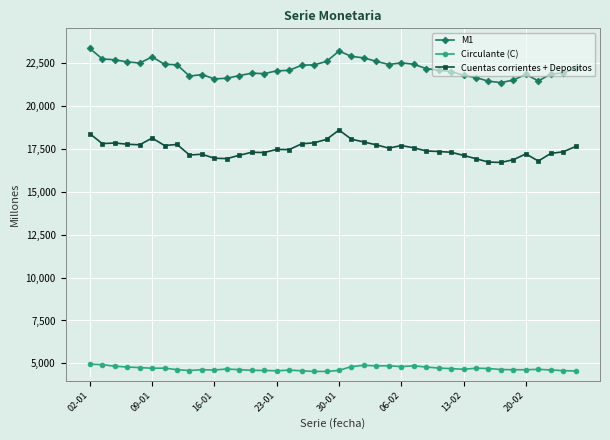

At how many categories does at least one series exceed 15089?

40